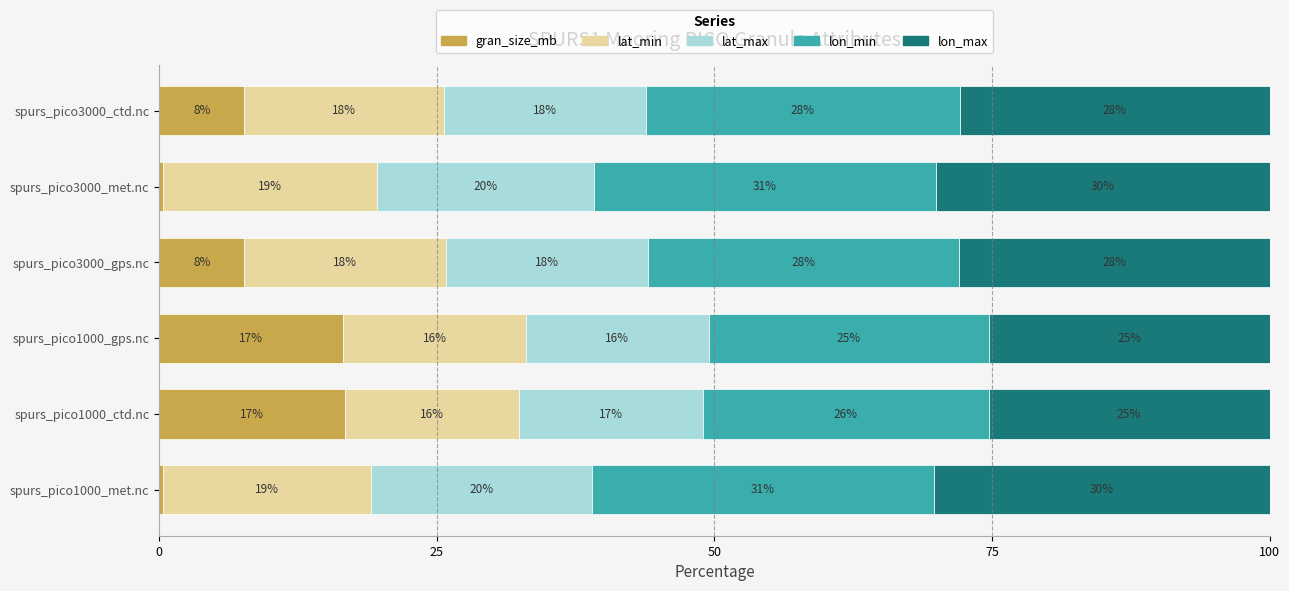

What are all the series names shown in the legend?

gran_size_mb, lat_min, lat_max, lon_min, lon_max